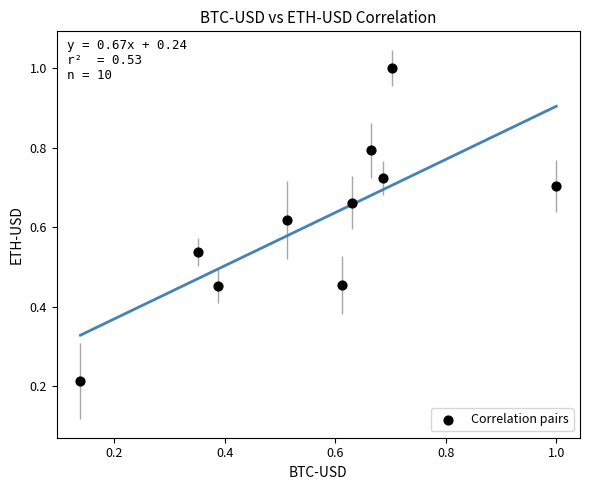

What is the range of X values (max minus min)?

0.9